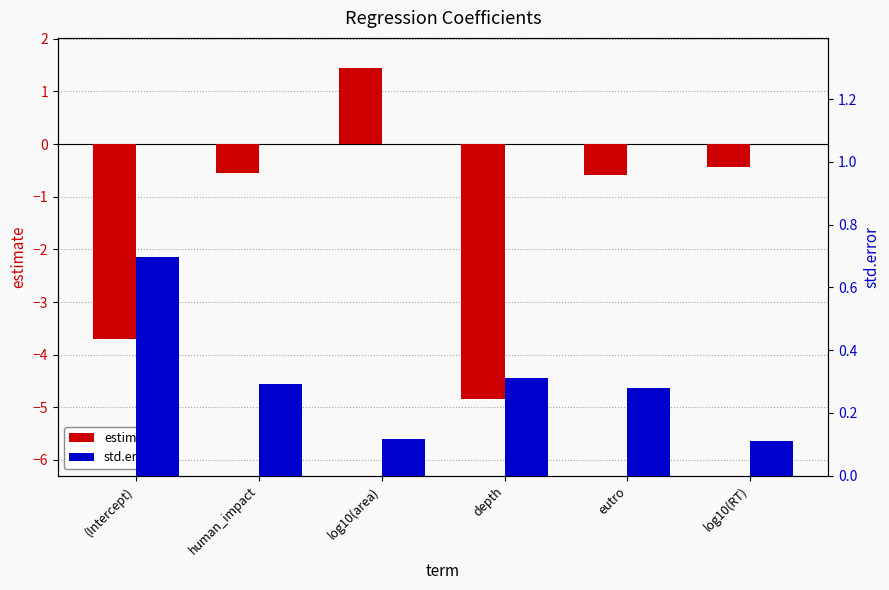

What is the value of the std.error bar at the 5th from the left?

0.3